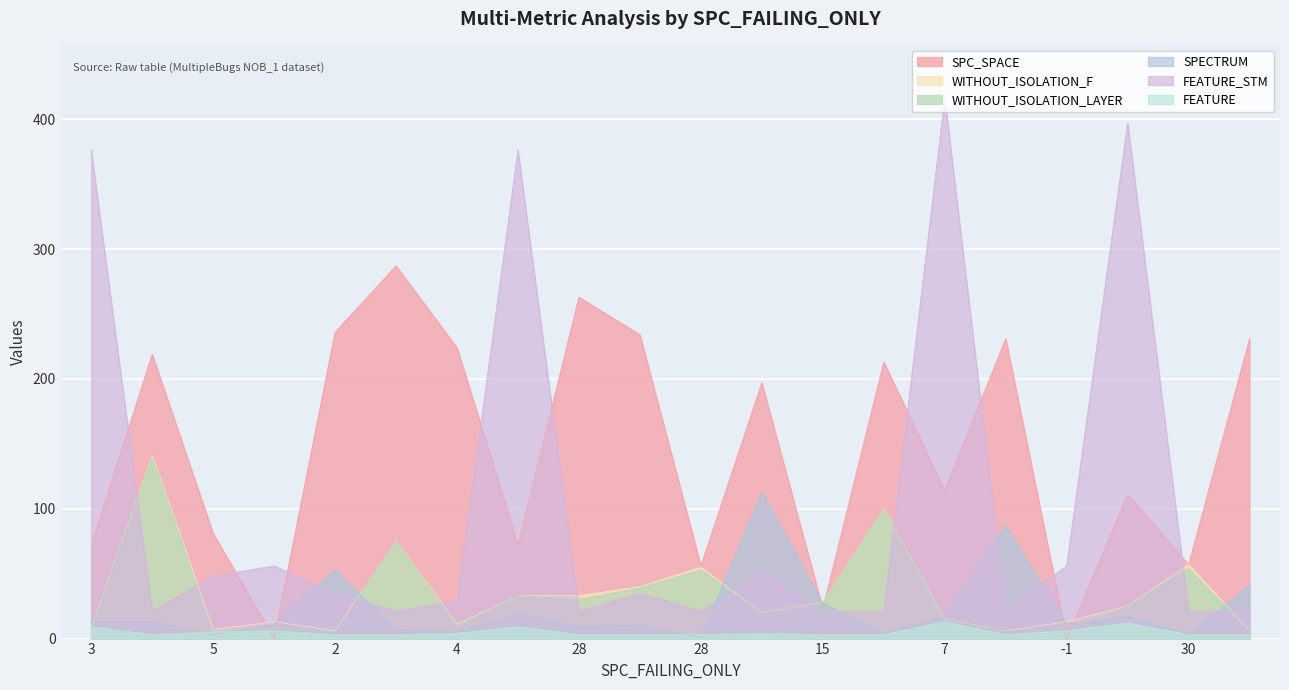

Is the value of FEATURE_STM at 30 greater than the value of WITHOUT_ISOLATION_F at 3?

Yes